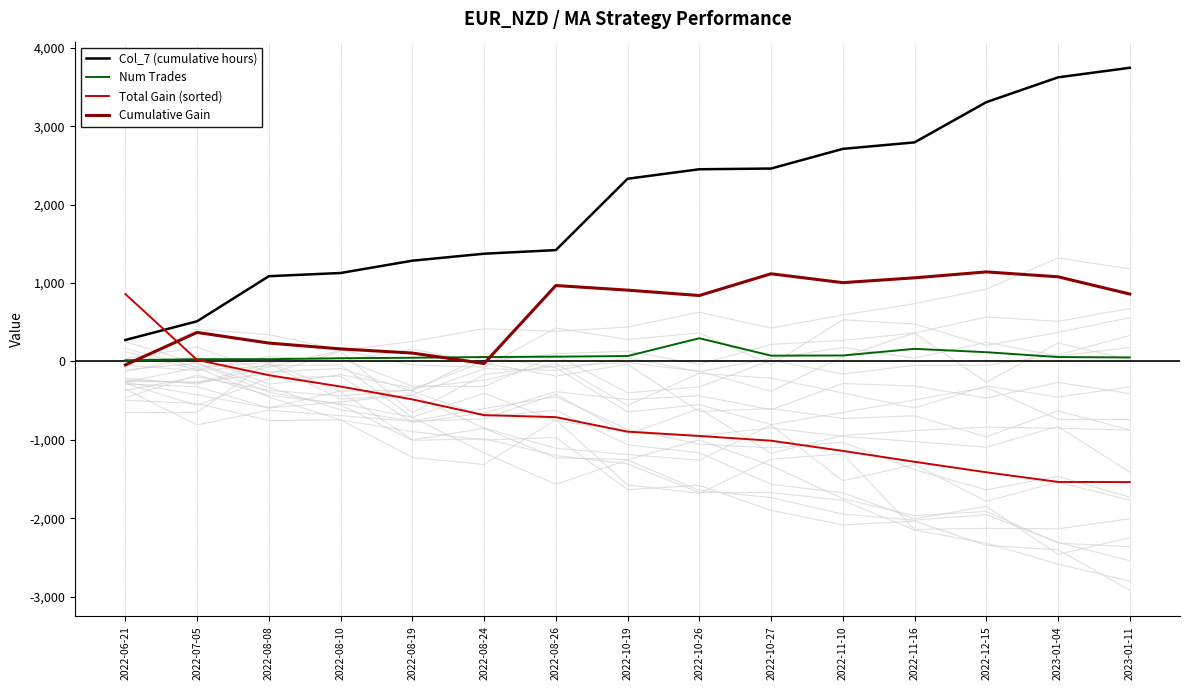

Is the value of Cumulative Gain at 2022-11-10 greater than the value of Total Gain (sorted) at 2022-08-24?

Yes